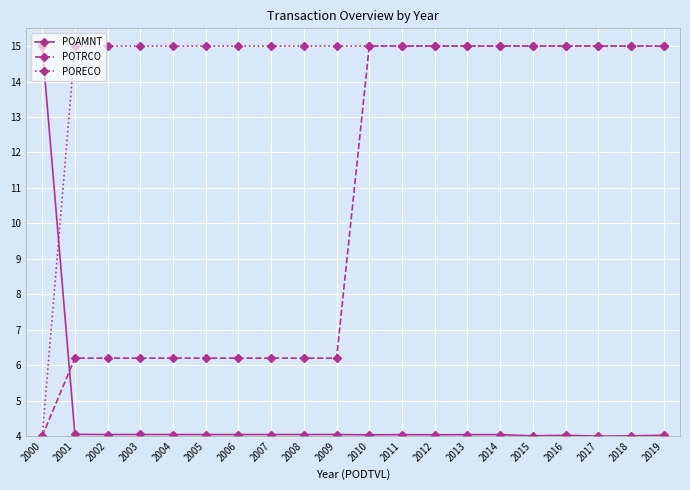

True or false: PORECO and POAMNT intersect in this chart.

True